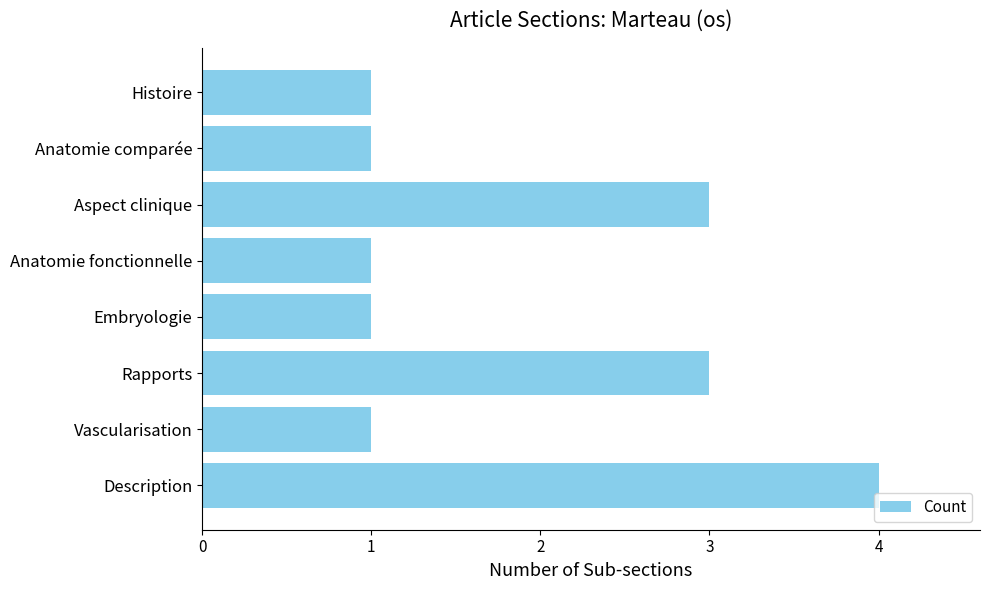

Approximately how many times larger is the value at Anatomie fonctionnelle compared to Aspect clinique?

0.3